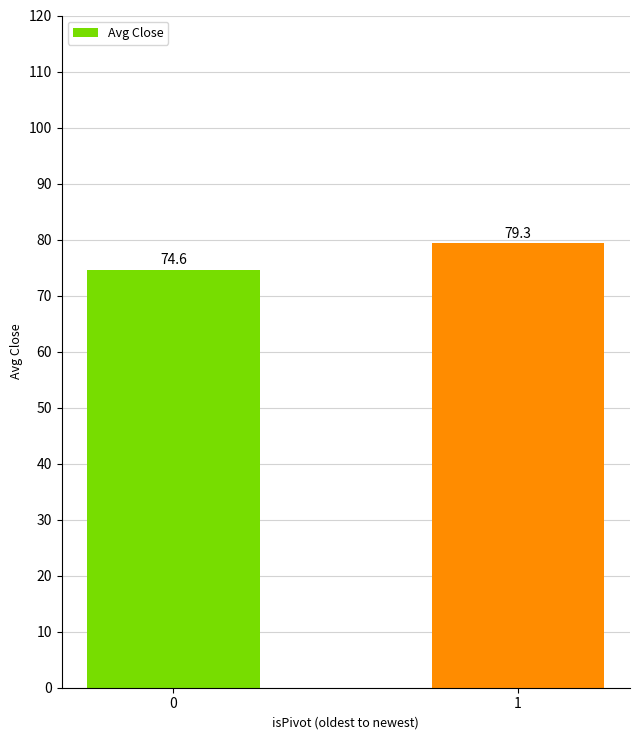

What is the sum of all values?

153.9